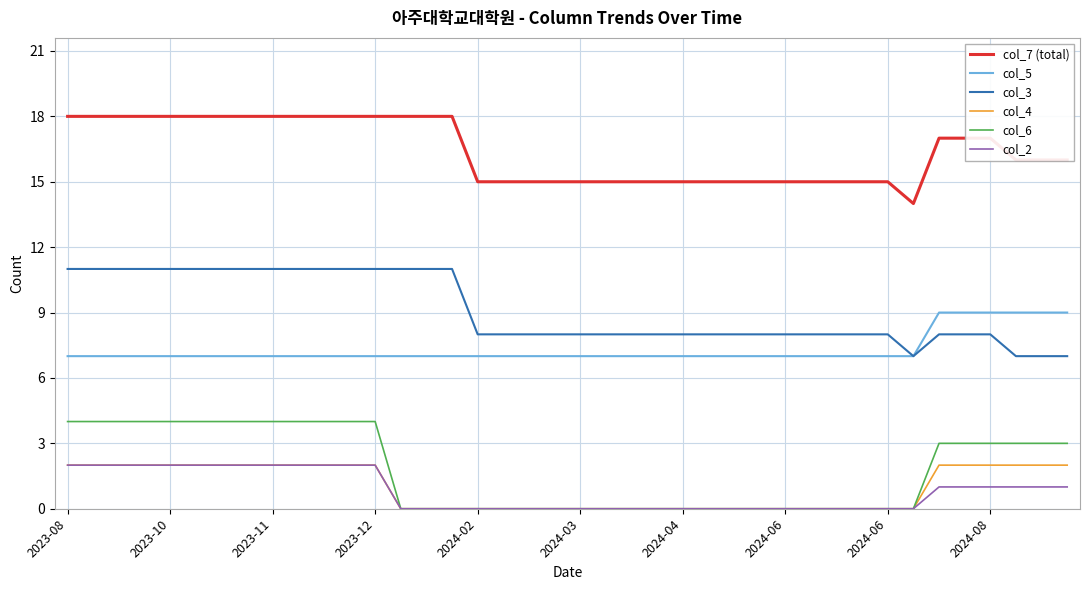

Which series has the largest total across all categories?

col_7 (total)